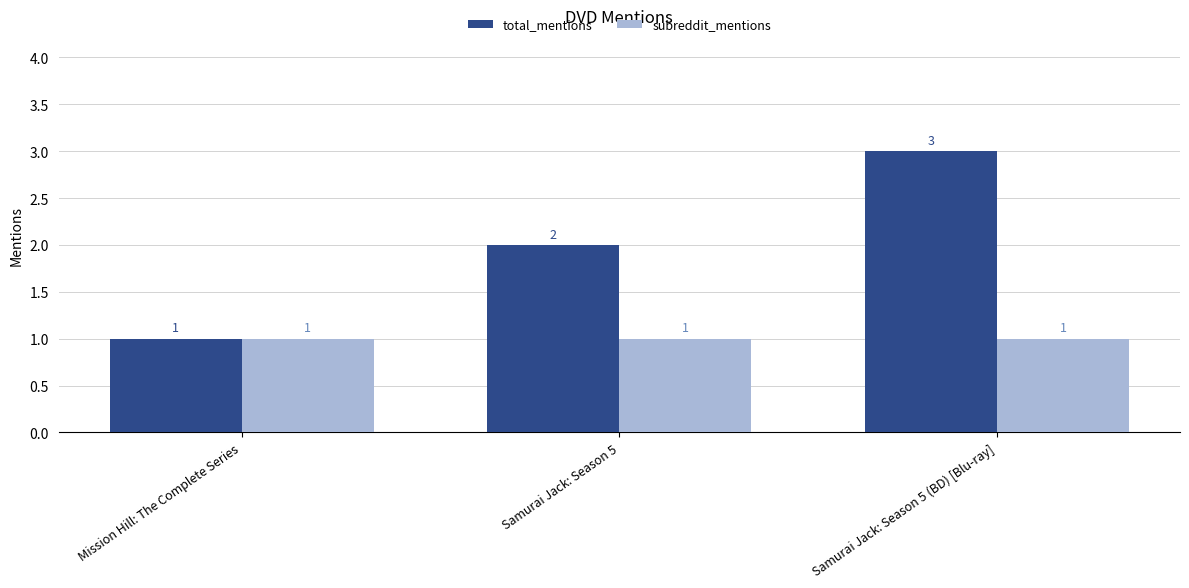

Does the chart contain stacked bars?

No